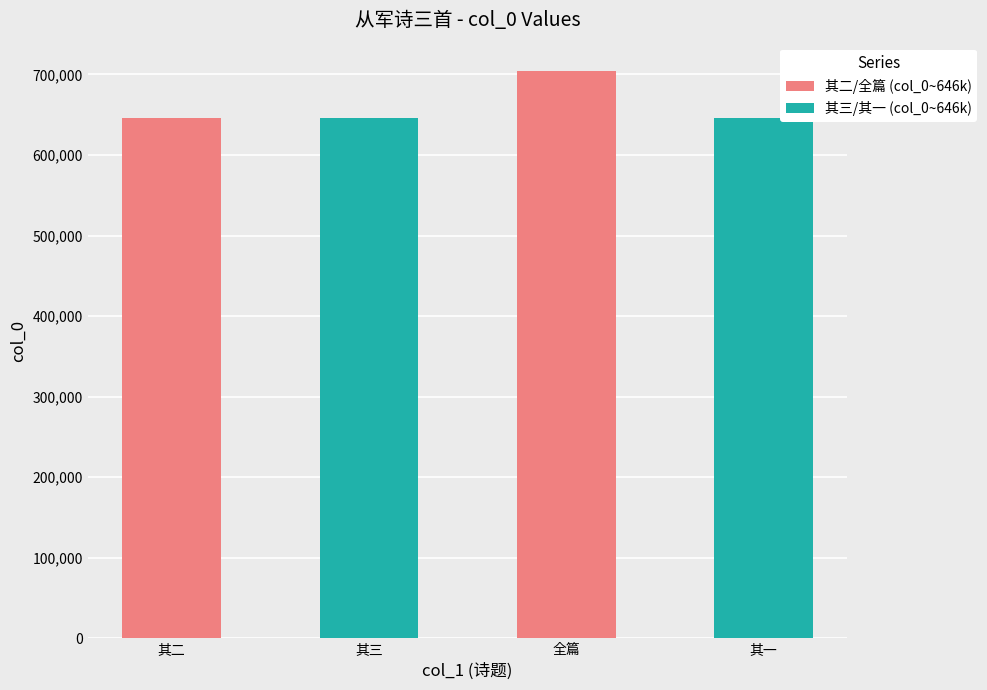

What is the minimum value for 其三/其一 (col_0~646k)?

646443